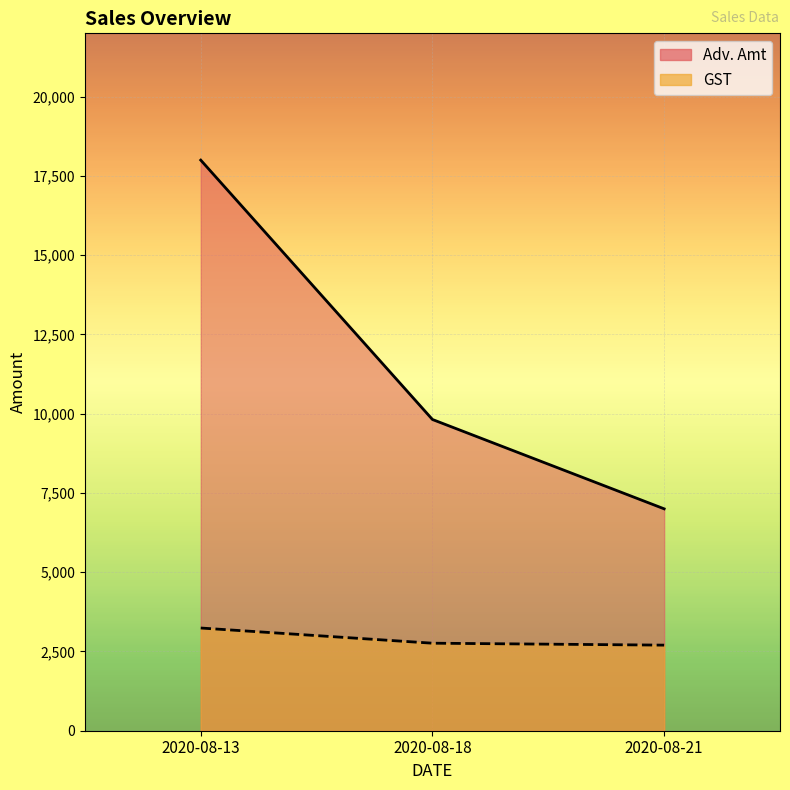

What is the maximum value shown in the chart?

18000